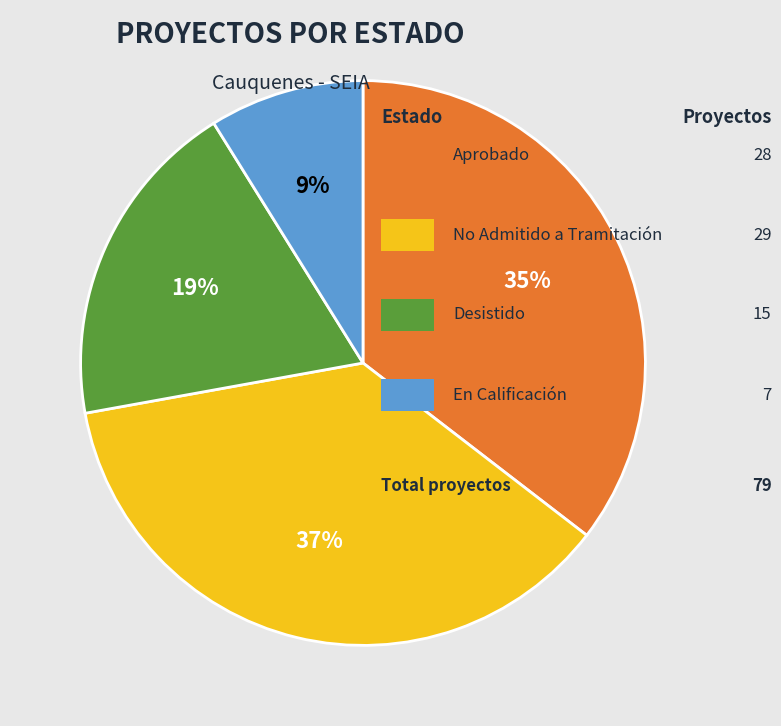

Is there any slice that represents more than half of the pie?

No